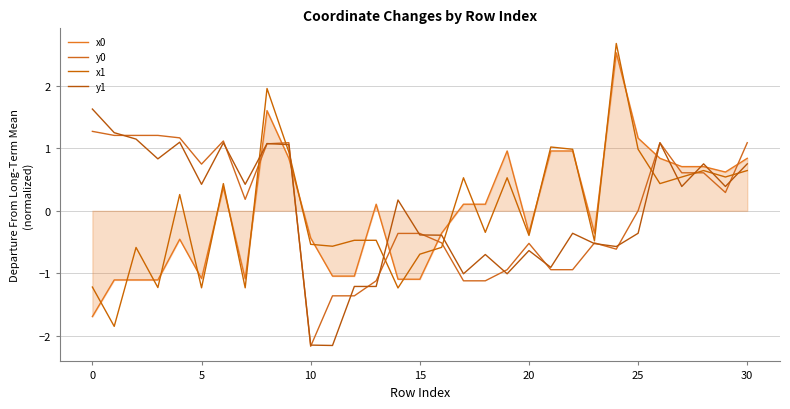

Does the chart display data point markers on the line(s)?

No